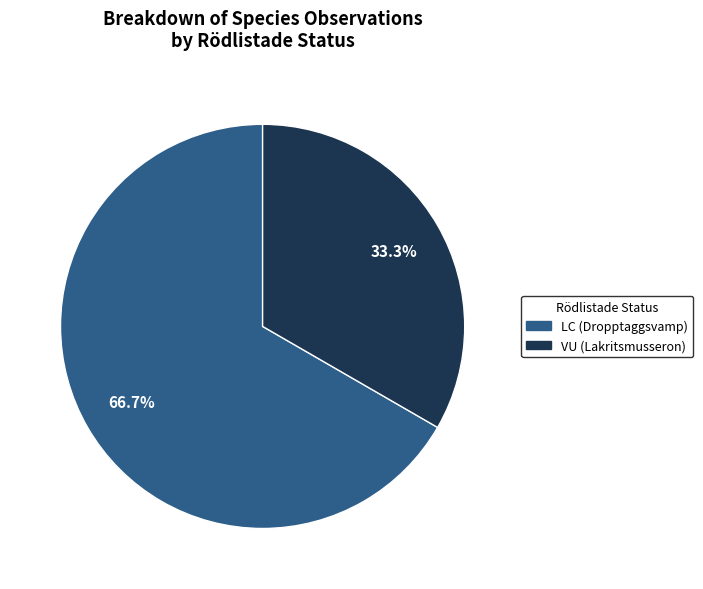

What is the ratio of the value at VU (Lakritsmusseron) to the value at LC (Dropptaggsvamp)?

0.5